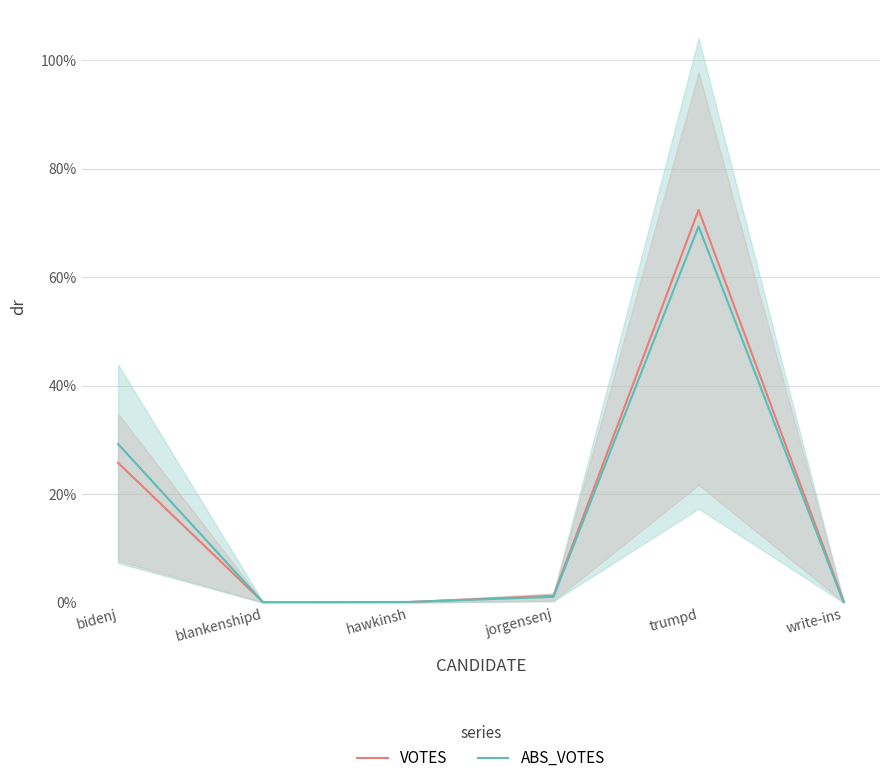

Is the value of VOTES at write-ins greater than the value of ABS_VOTES at write-ins?

Yes